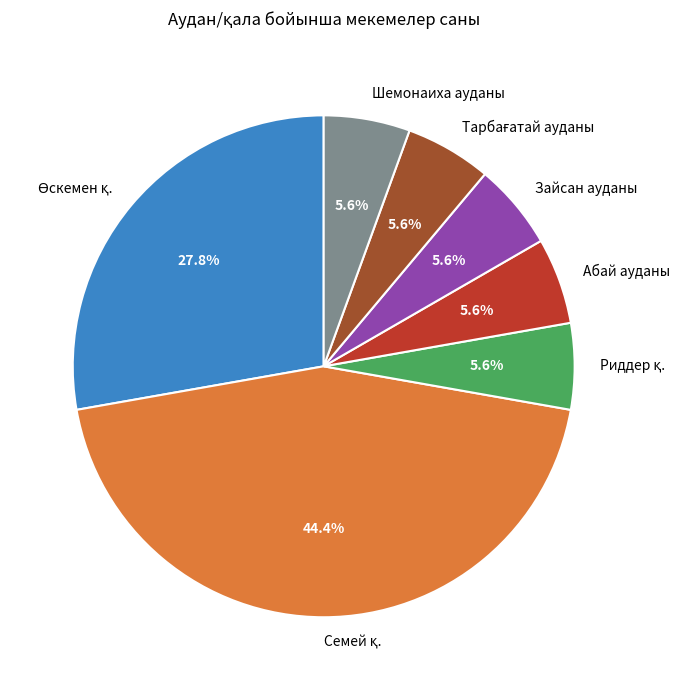

Is Зайсан ауданы the majority of the pie?

No